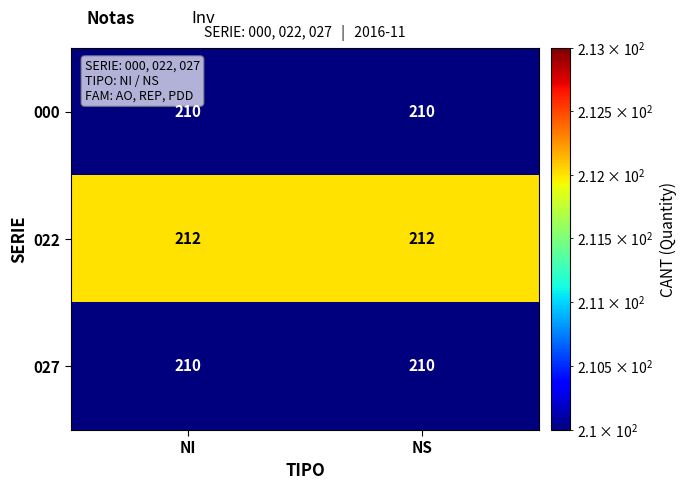

Is the value of 027 at NI greater than the value of 022 at NS?

No